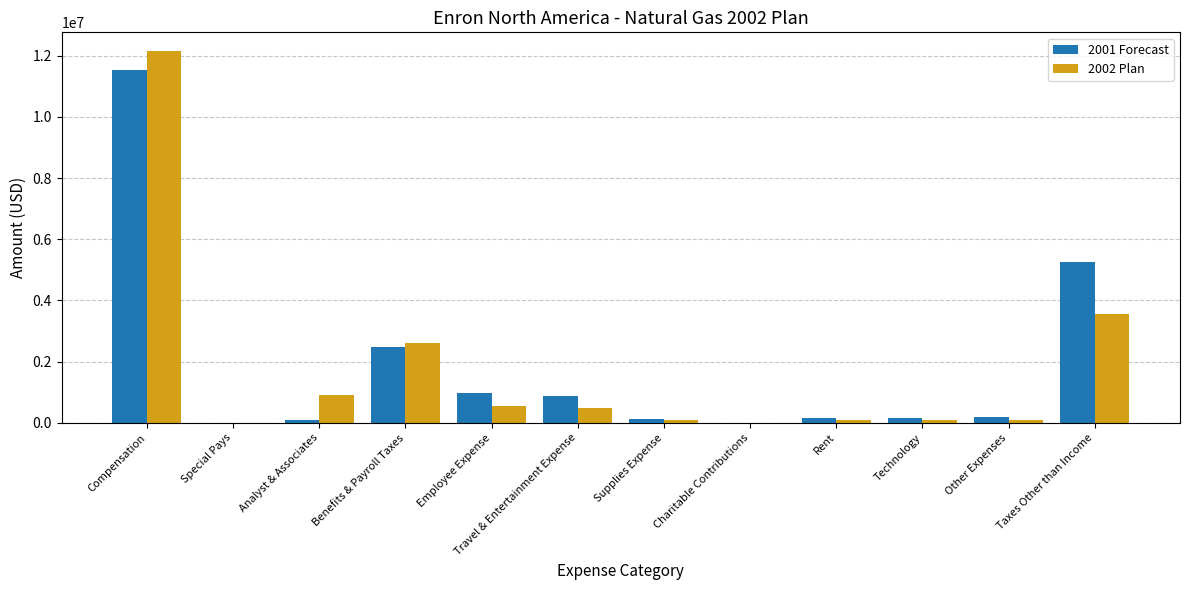

Which series changed the most between Benefits & Payroll Taxes and Travel & Entertainment Expense?

2002 Plan